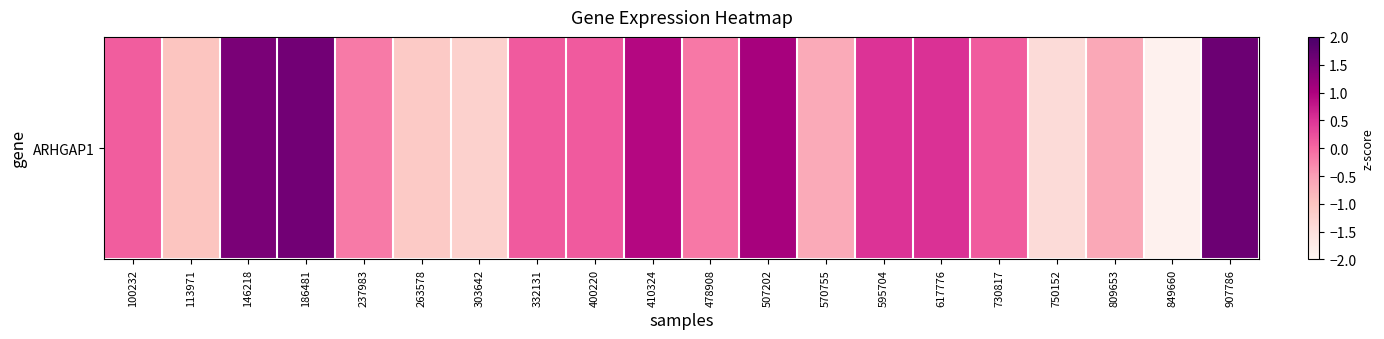

Reading right to left, extract all data points from this chart.

907786=1.6	849660=-1.9	809653=-0.6	750152=-1.4	730817=0.1	617776=0.5	595704=0.5	570755=-0.6	507202=1.1	478908=-0.1	410324=0.9	400220=0.1	332131=0.1	303642=-1.2	263578=-1.1	237983=-0.2	186481=1.6	146218=1.5	113971=-1.0	100232=0.1